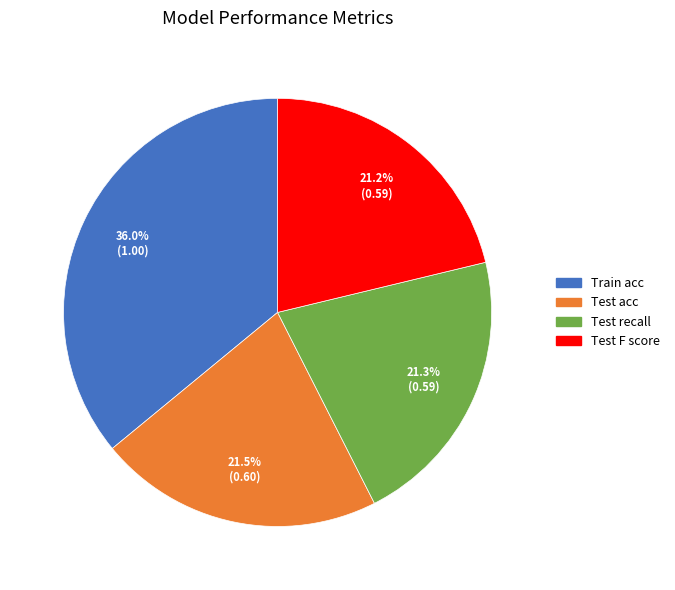

To the nearest percent, what is the average slice percentage?

25%